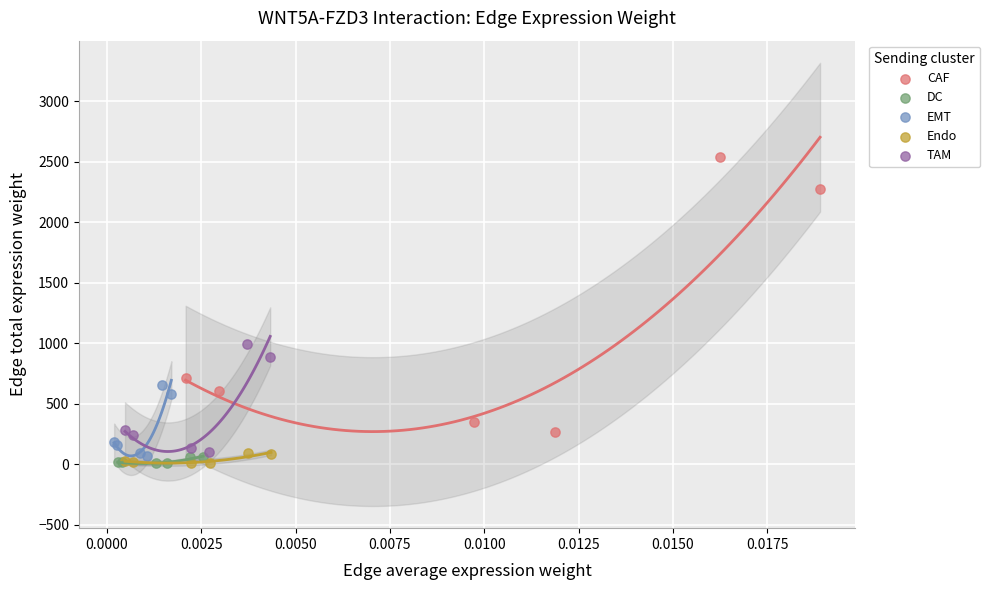

Which series has the widest spread of Y values?

CAF